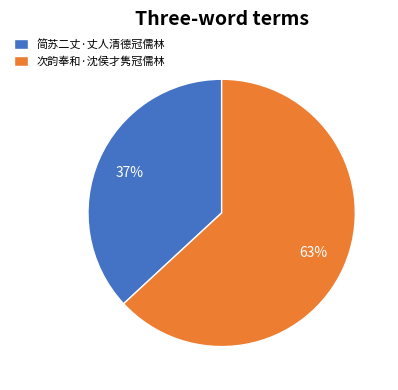

Which slice represents more than half of the pie?

次韵奉和·沈侯才隽冠儒林